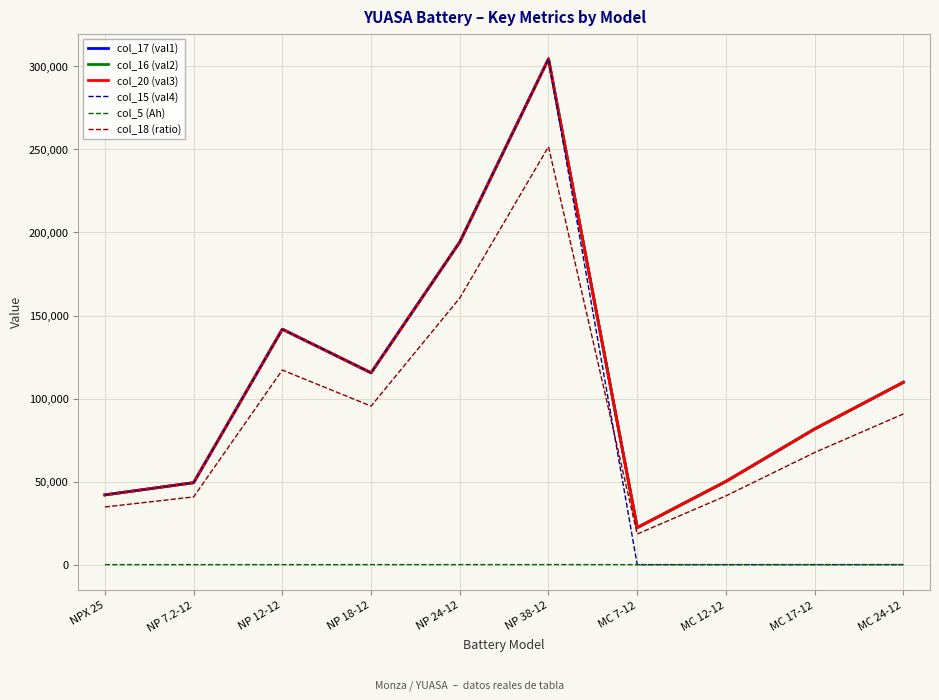

Read the col_16 (val2) value at MC 7-12, to the nearest 100.

22300